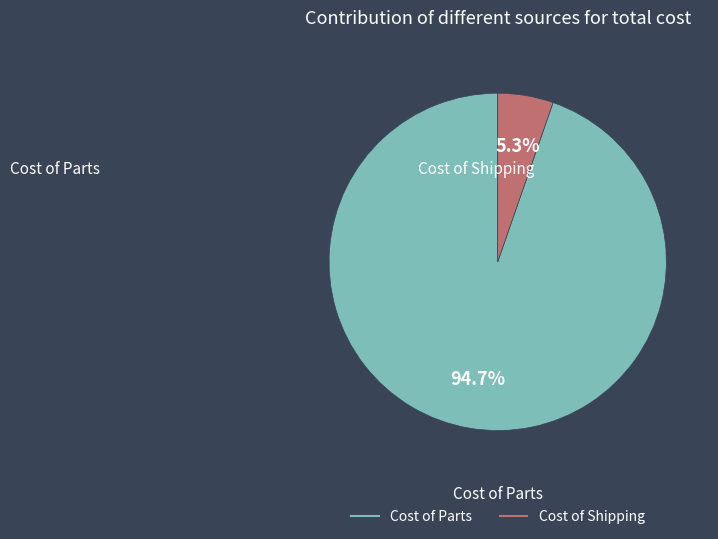

What percentage is NOT represented by Cost of Parts?

5.3%